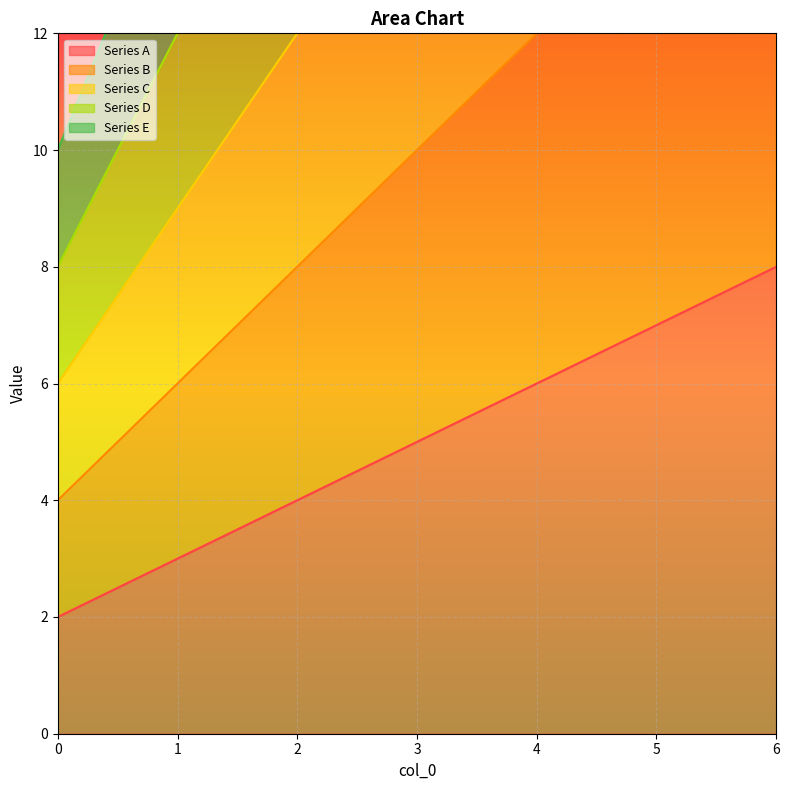

What is the spread (max minus min) of values at 0?

8